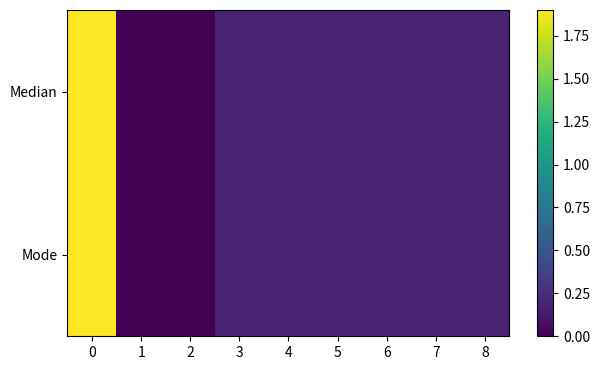

How many categories are shown in the chart?

9